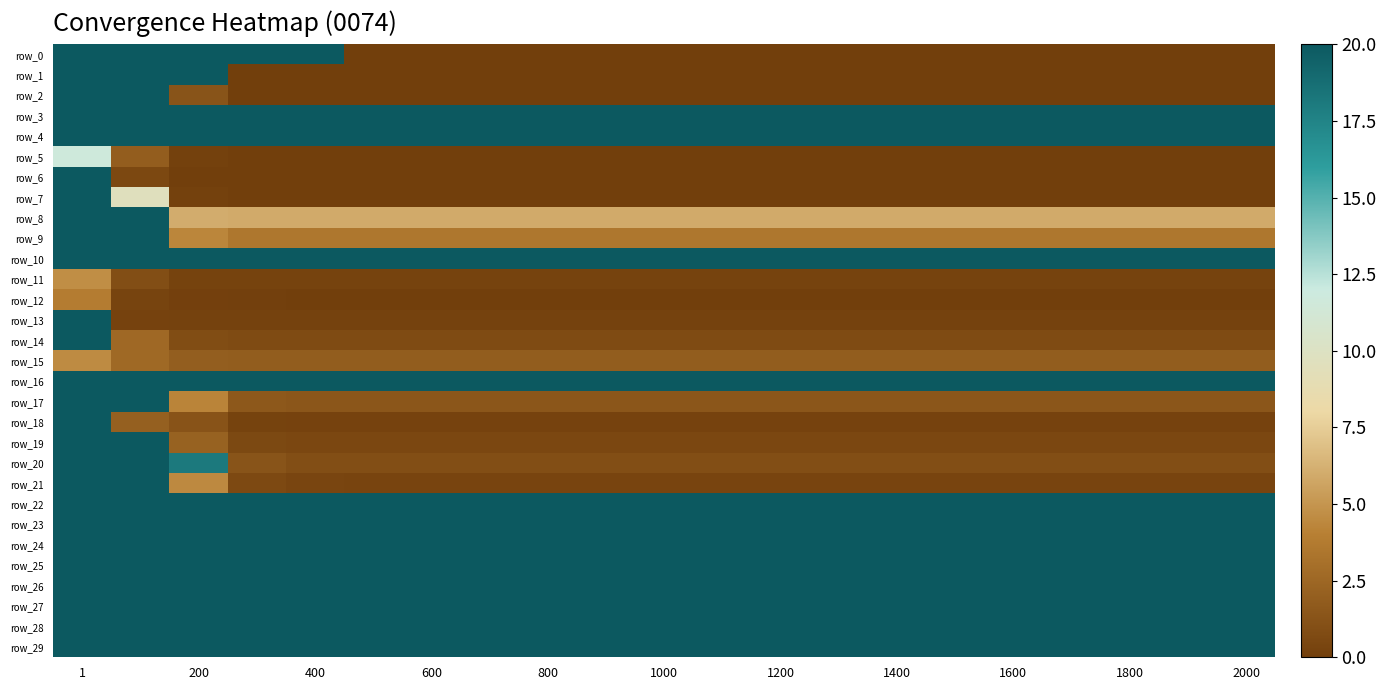

At which category is the sum across all series the highest?

1